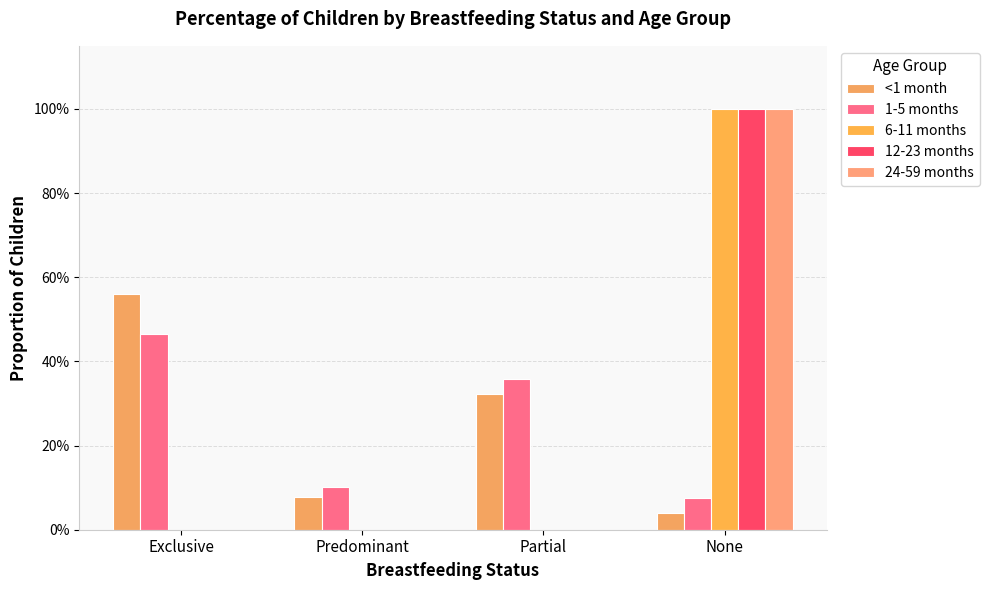

Are the bars horizontal?

No